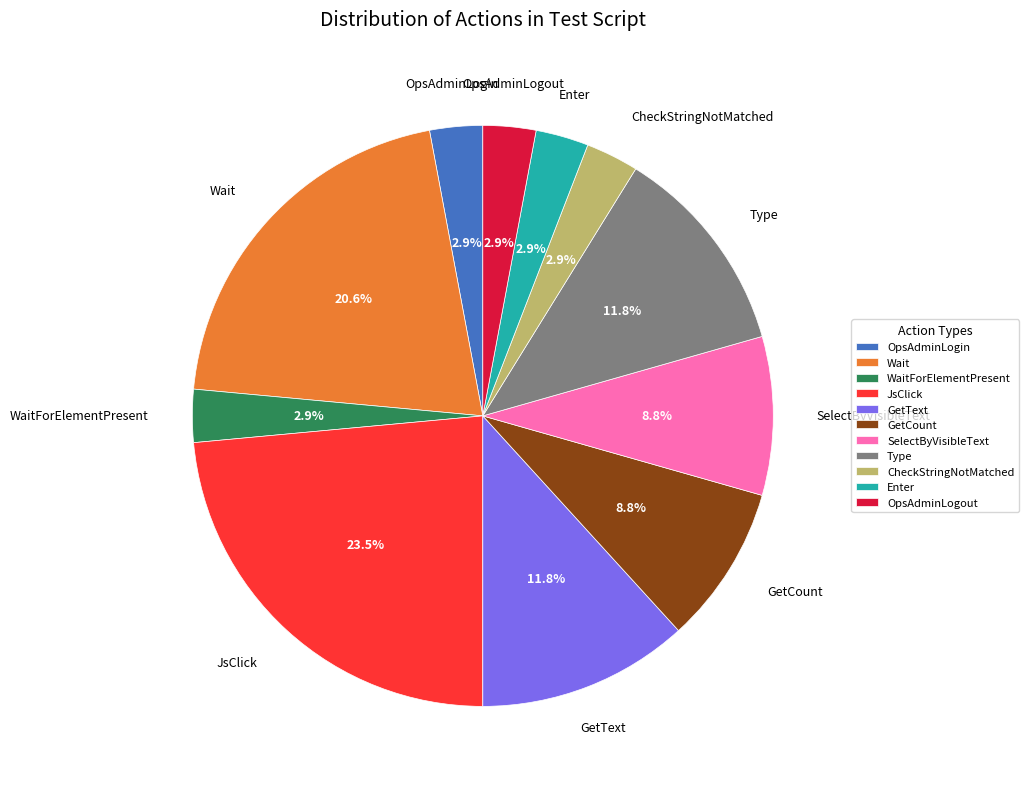

Is Enter the majority of the pie?

No